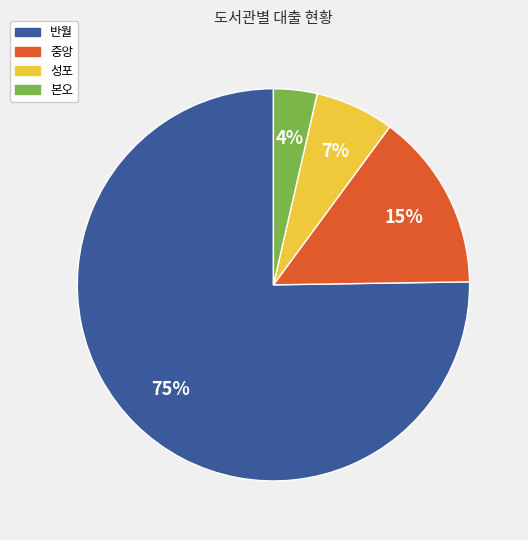

What is the ratio of the value at 성포 to the value at 본오?

1.8